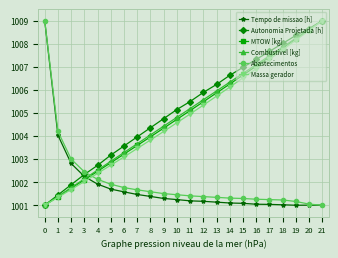

Between 3 and 16, which series saw the biggest shift?

Autonomia Projetada [h]